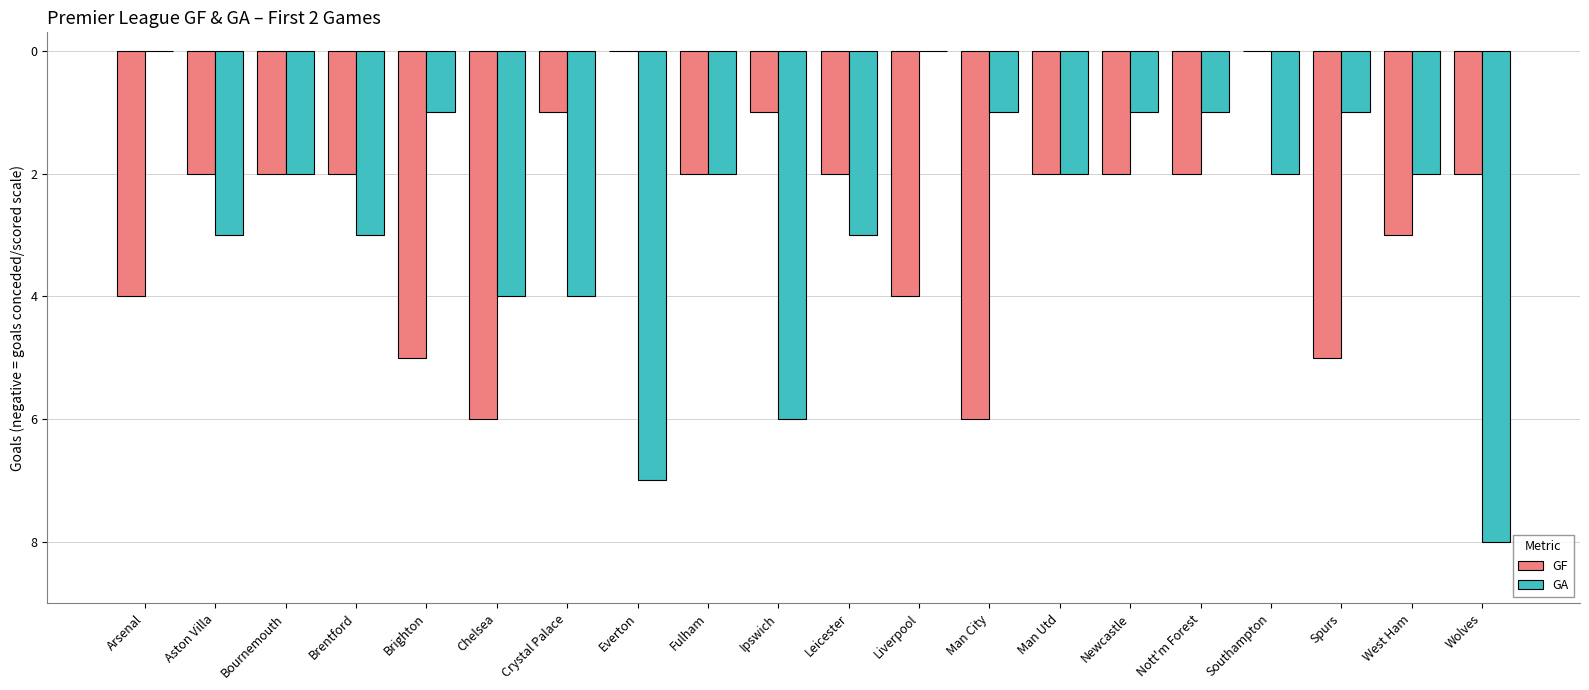

Does the chart contain stacked bars?

No